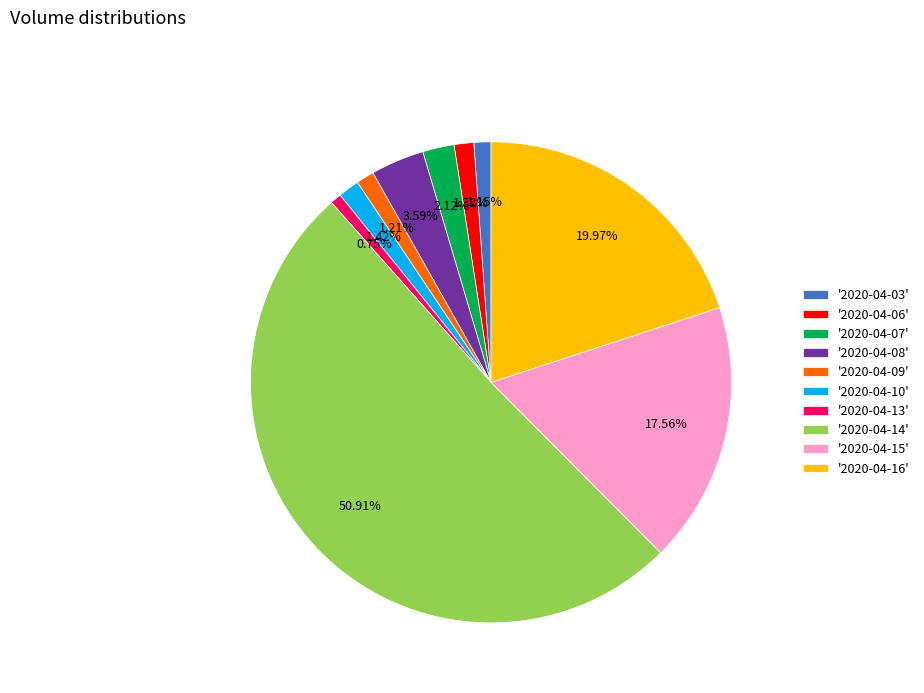

Between '2020-04-10' and '2020-04-13', which is larger?

'2020-04-10'